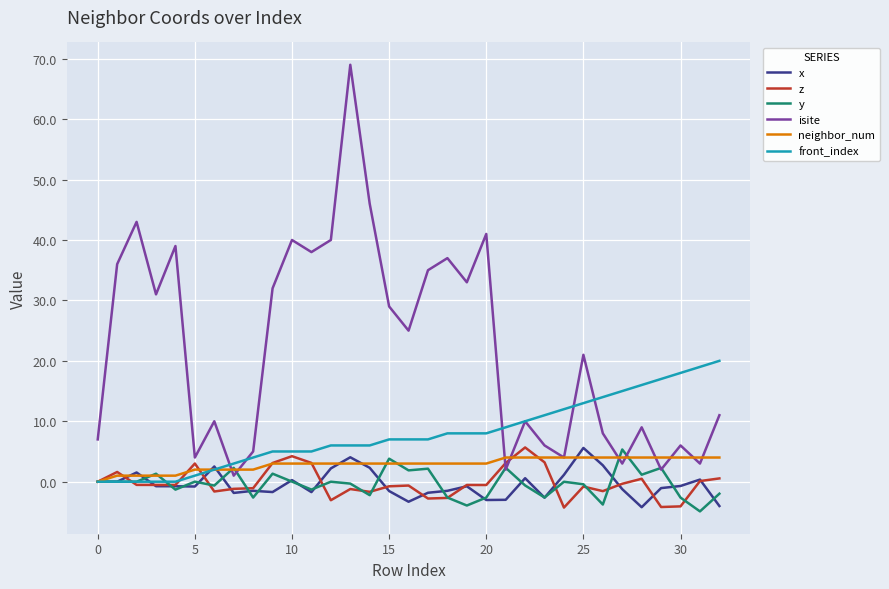

What is the maximum value for neighbor_num?

4.0